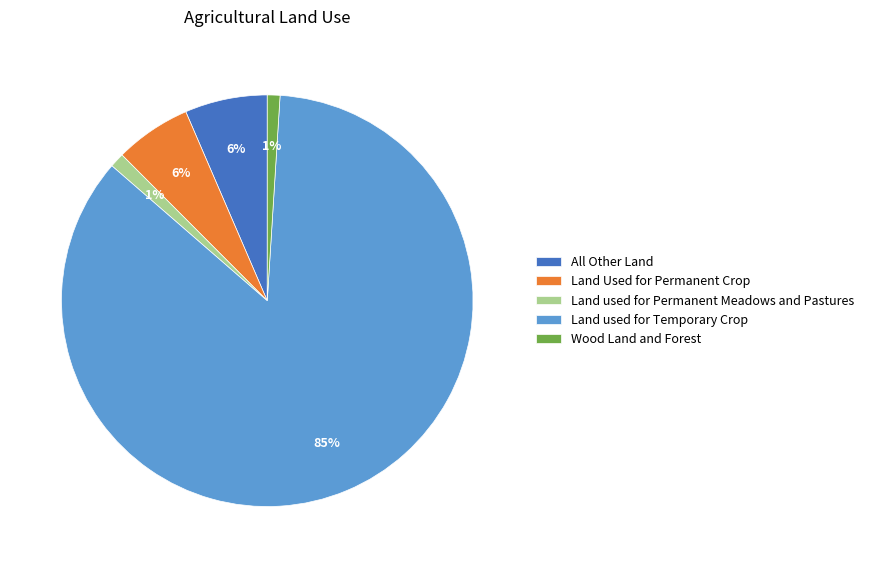

Is Land used for Temporary Crop the majority of the pie?

Yes